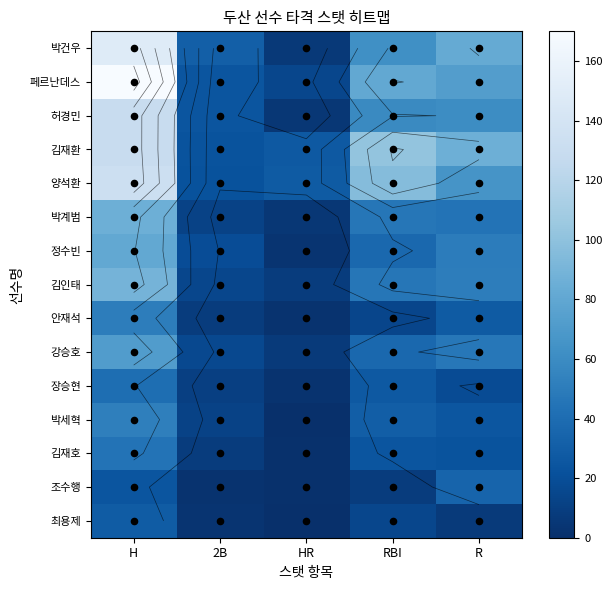

What is the difference between the second highest and second lowest values in the 정수빈 series?

31